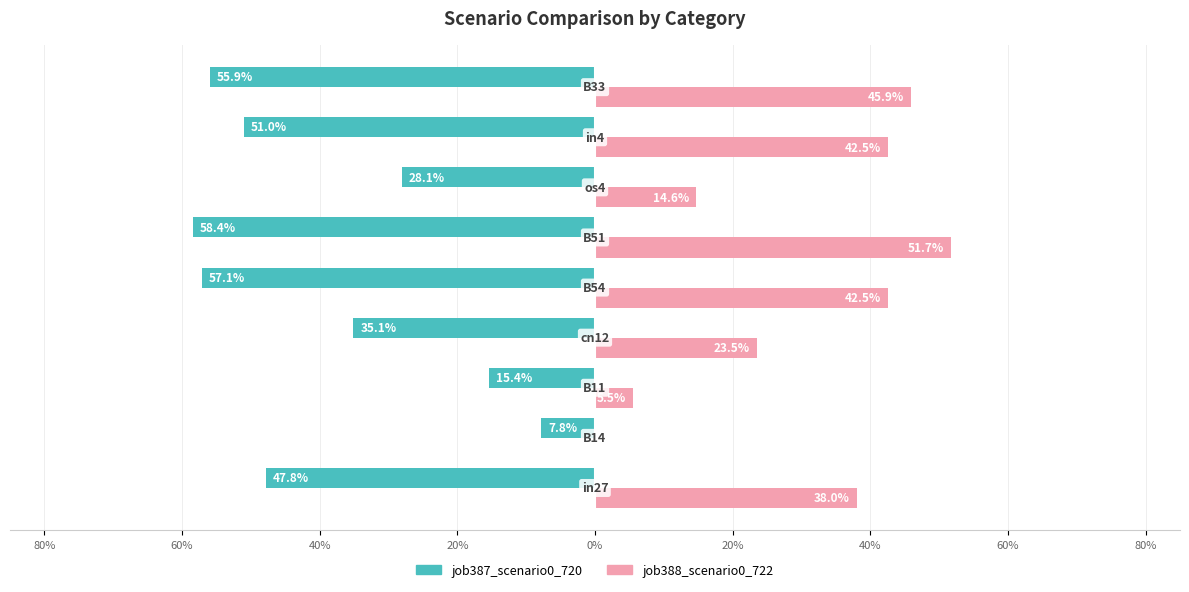

What is the sum of all job388_scenario0_722 values?

2.6